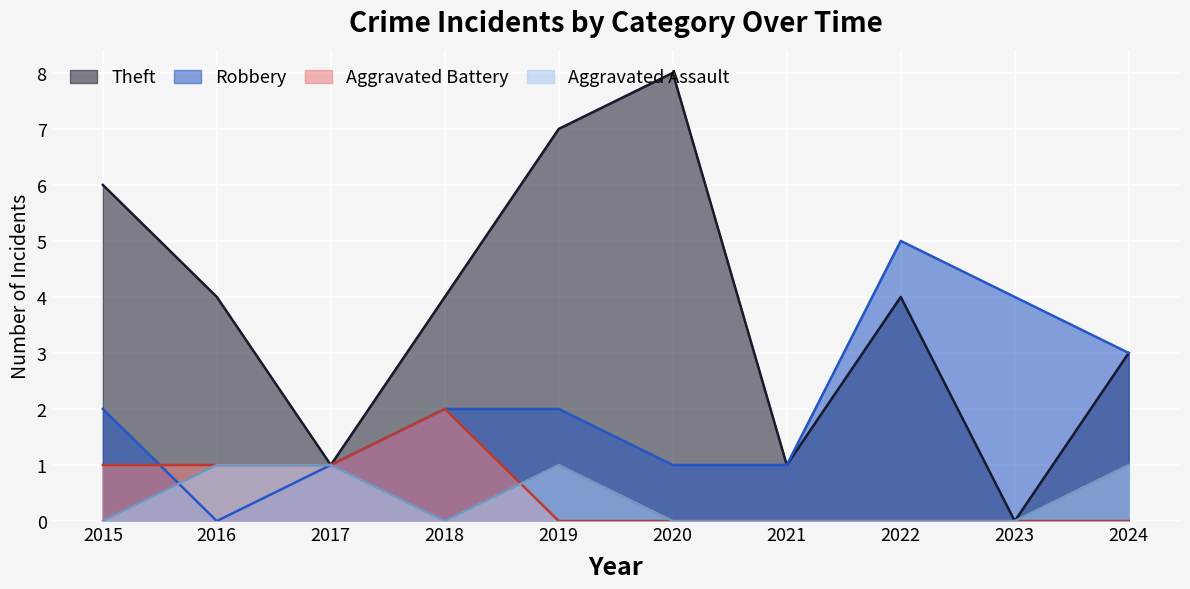

Which series has the largest total across all categories?

Theft